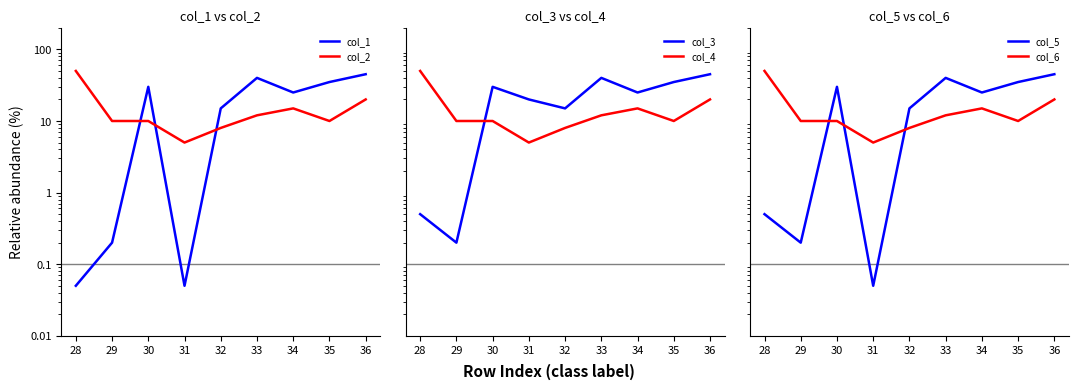

At which category does col_1 reach its first local peak?

30